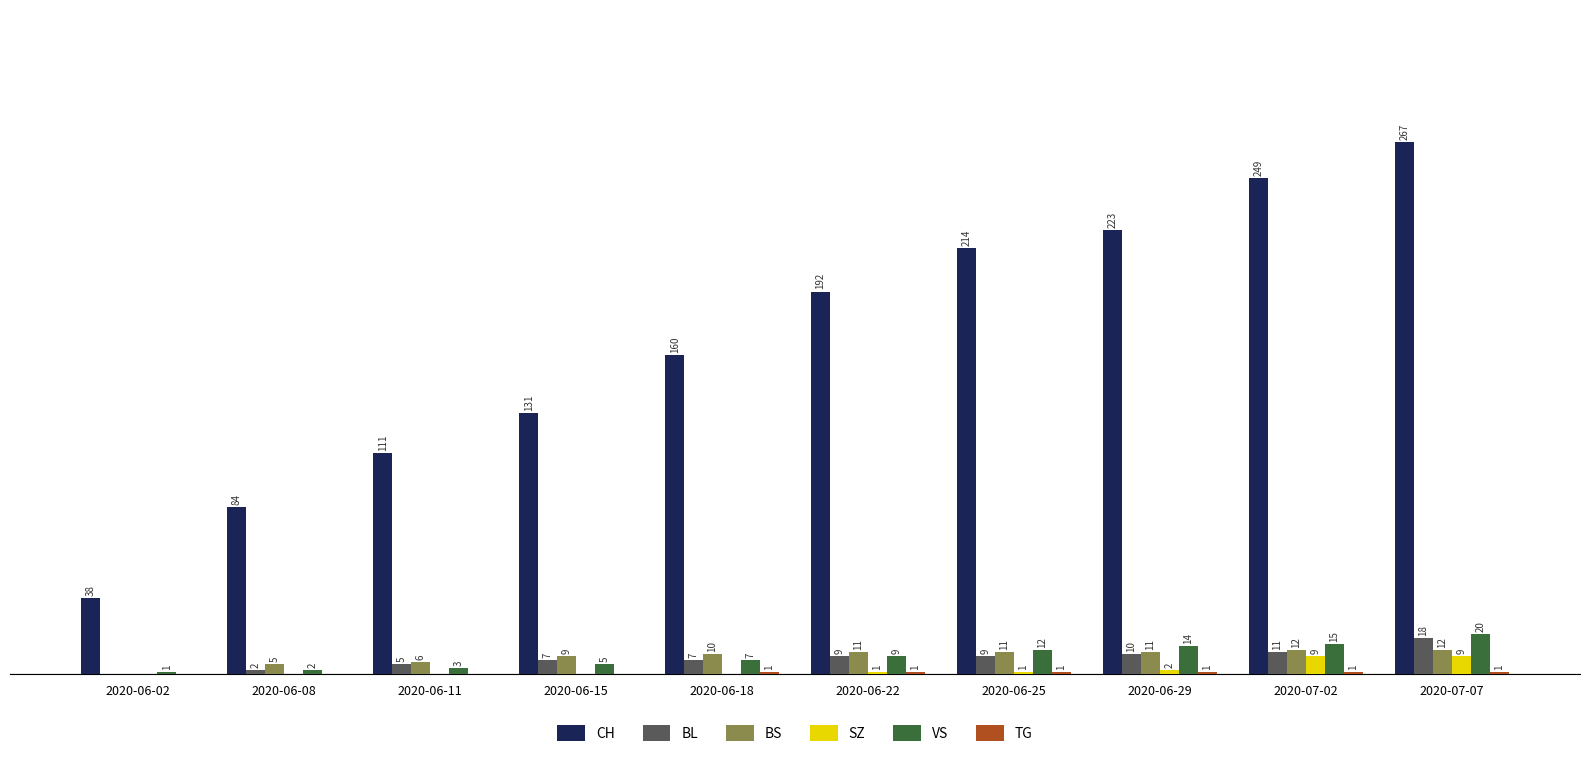

At which label does CH reach its peak?

2020-07-07